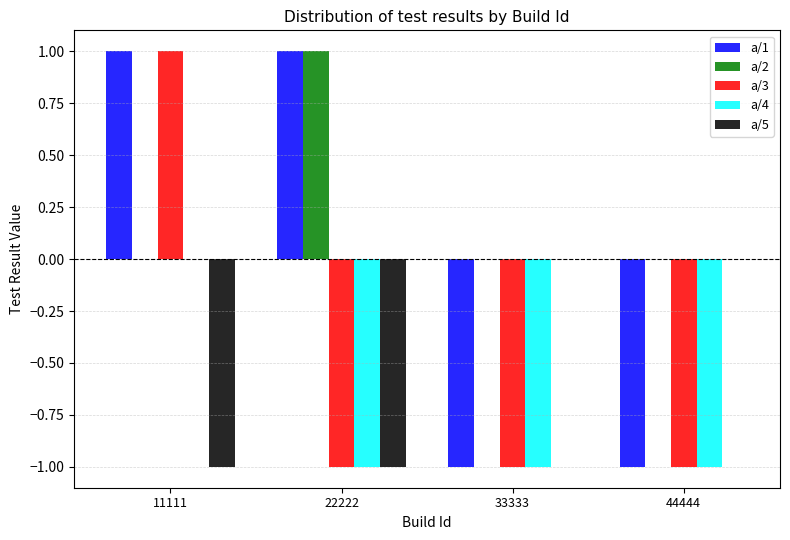

The value of a/4 at 11111 is 0. True or false?

True